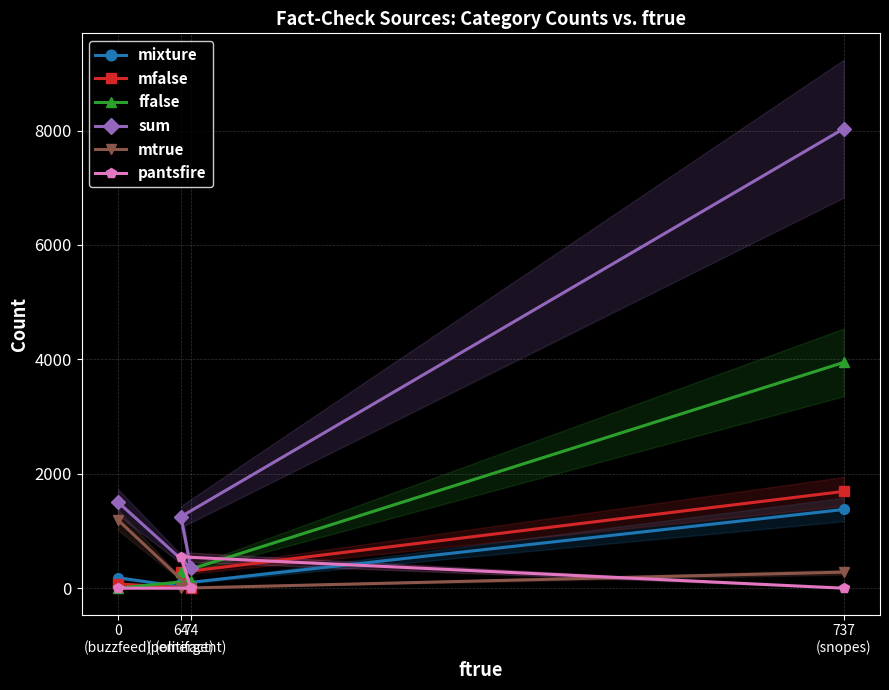

Reading left to right, extract all data points from this chart.

mixture: 184	0	83	1376
mfalse: 74	0	278	1692
ffalse: 0	128	278	3947
sum: 1506	355	1251	8033
mtrue: 1193	0	0	281
pantsfire: 0	0	548	0